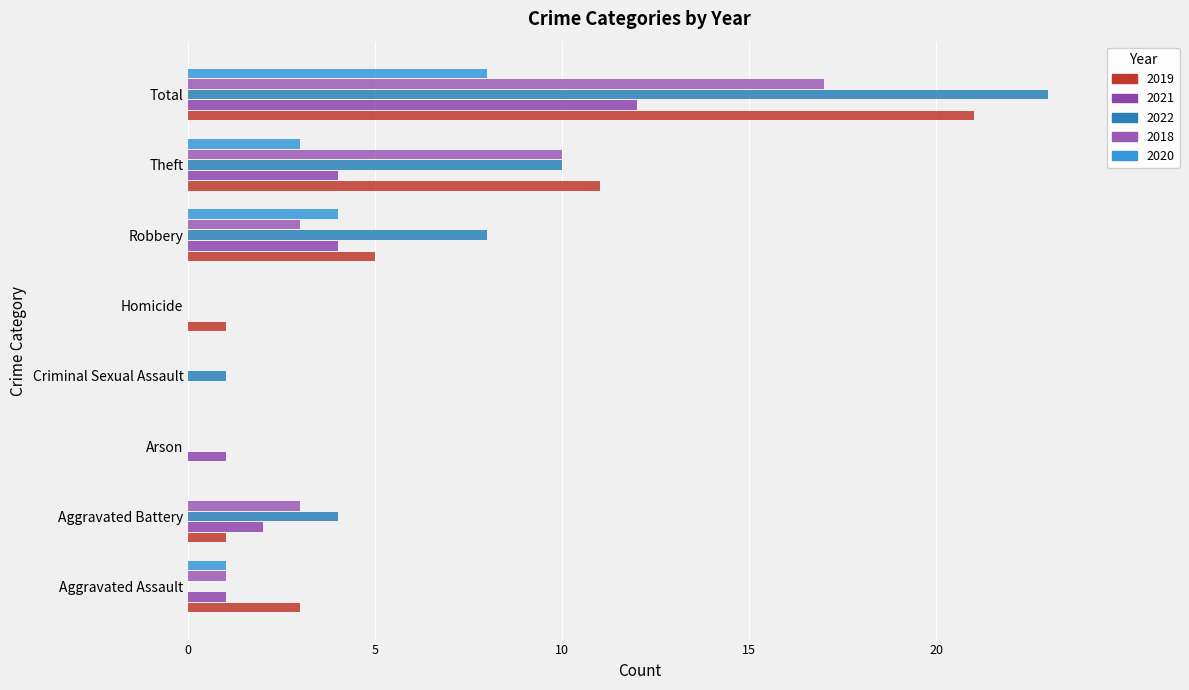

At Aggravated Assault, list the series in order from largest to smallest.

2019, 2021, 2018, 2020, 2022